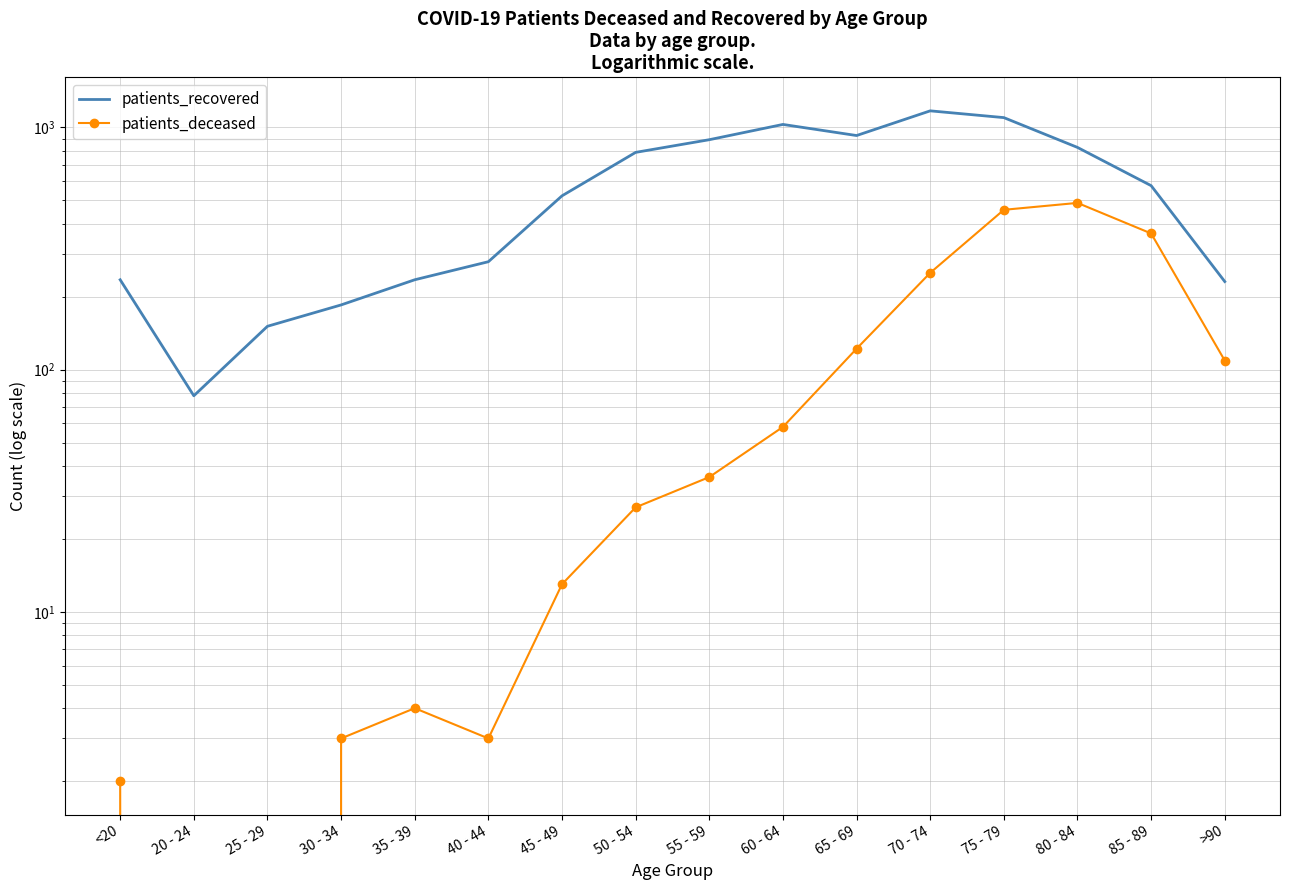

Between 35 - 39 and 55 - 59, which series saw the biggest shift?

patients_recovered